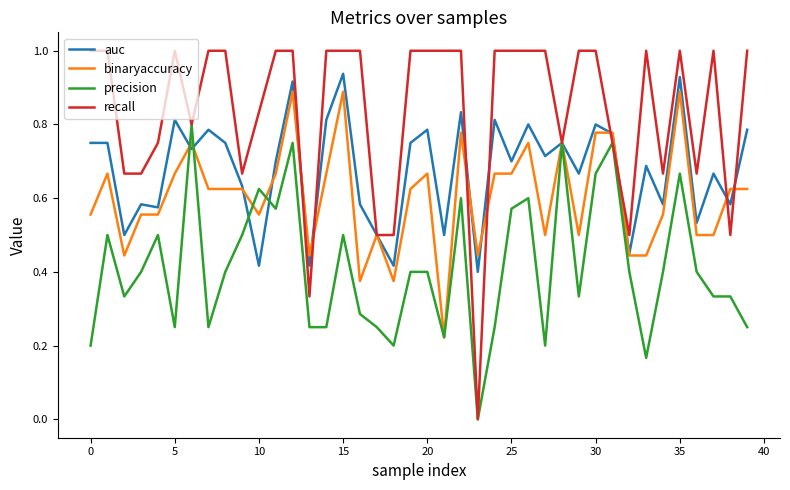

What is the maximum value shown in the chart?

1.0